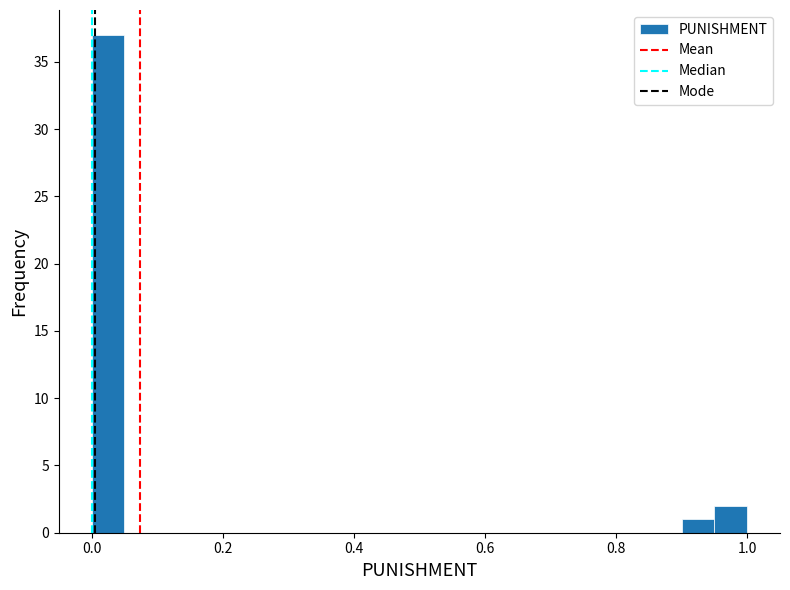

Around what value on the x-axis is the tallest bar? Give the approximate position of its centre, as read against the axis.

0.02